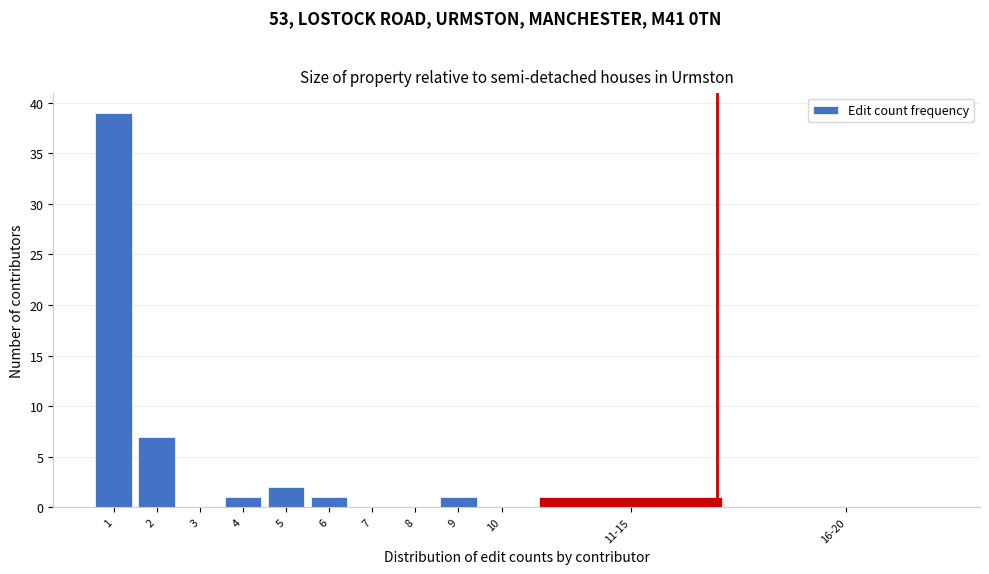

Reading left to right, what are all the values shown in this chart?

1=39	2=7	3=0	4=1	5=2	6=1	7=0	8=0	9=1	10=0	11-15=1	16-20=0